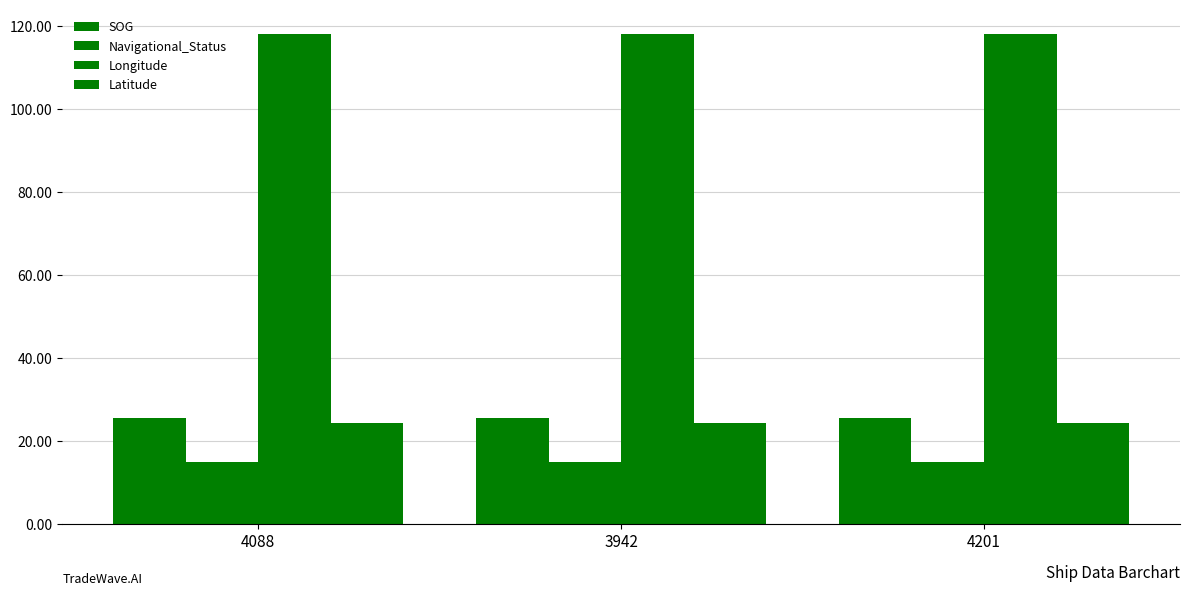

Count the number of data series in this chart.

4